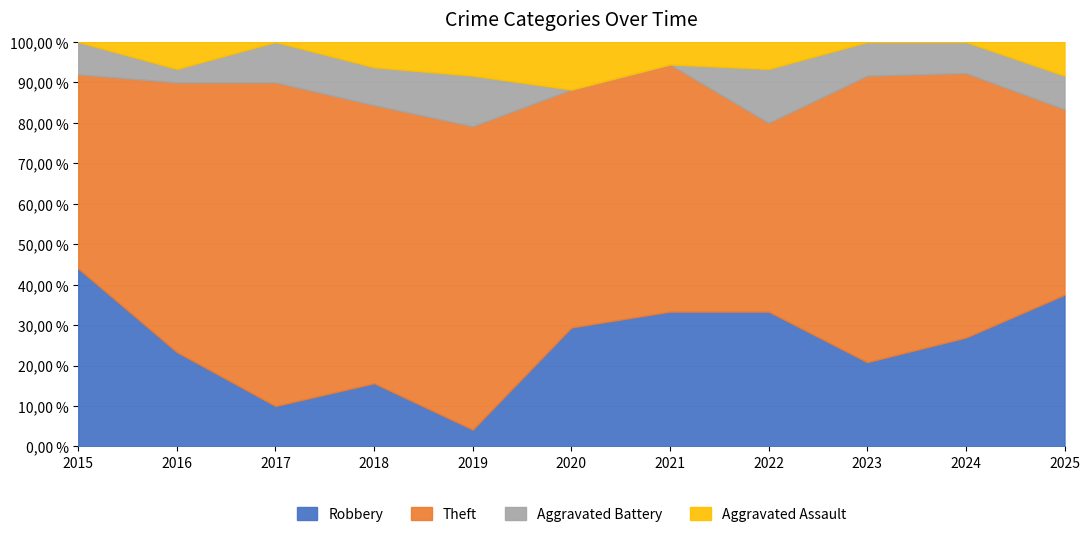

At 2025, list the series in order from smallest to largest.

Aggravated Battery, Aggravated Assault, Robbery, Theft